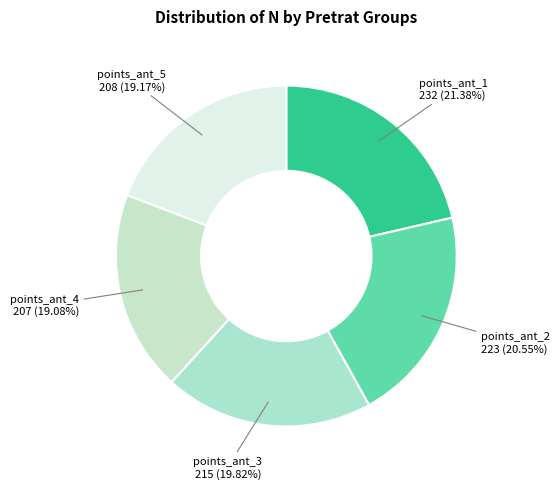

How many segments does this pie chart have?

5